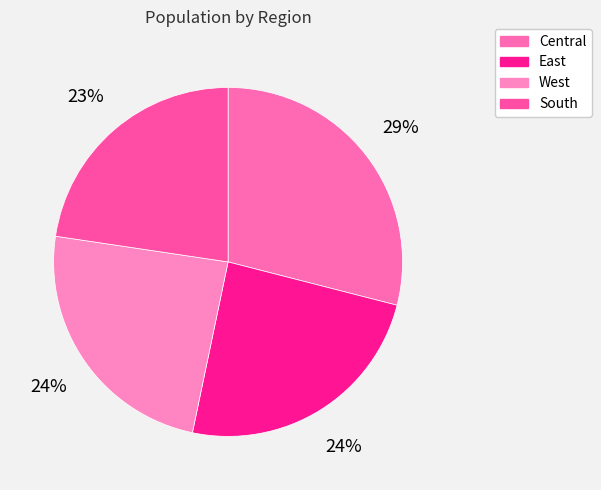

To the nearest percent, what is the difference between the largest and smallest slice percentages?

6%